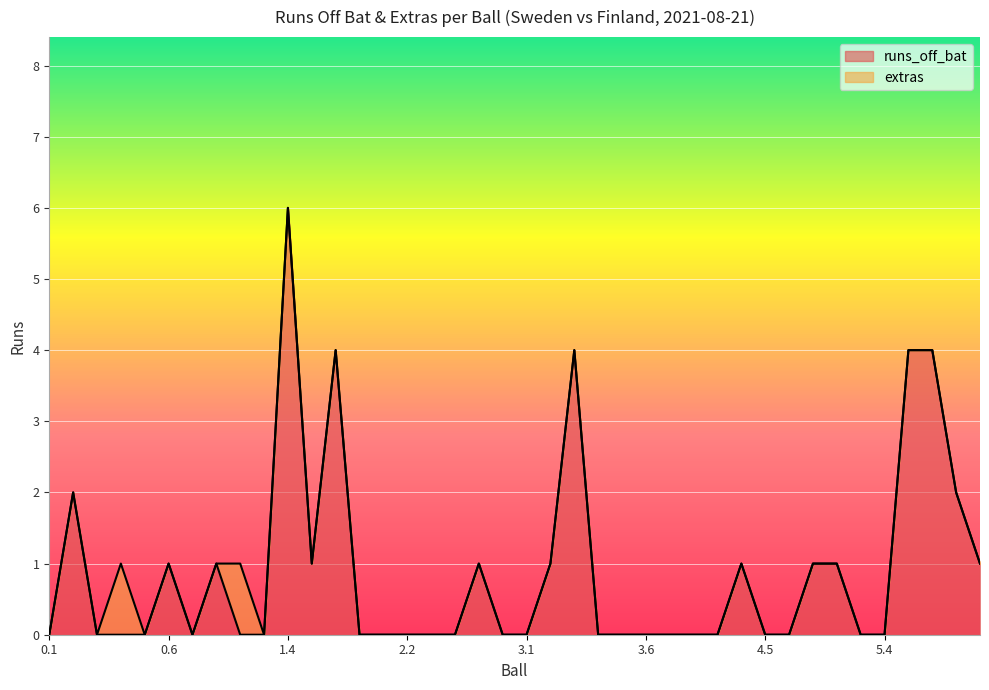

How many values are between 0 and 1?

33